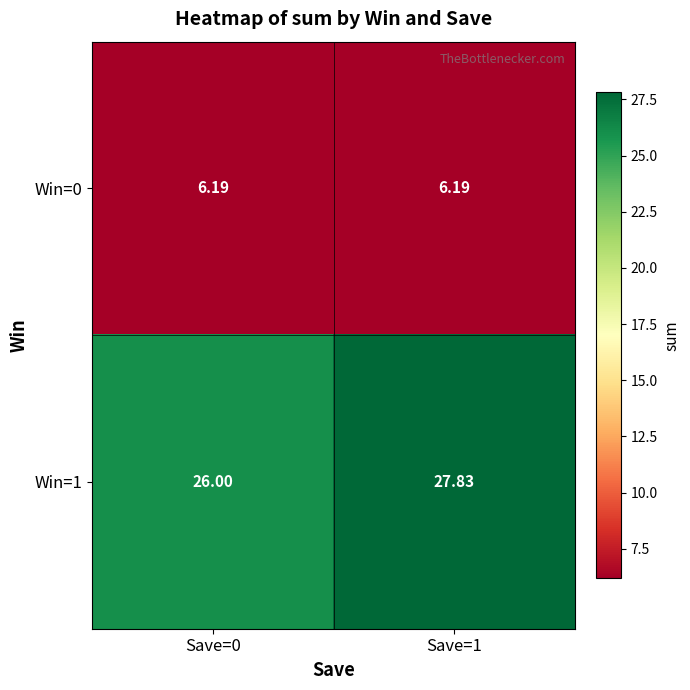

Is the value of Win=0 at Save=1 greater than the value of Win=1 at Save=1?

No